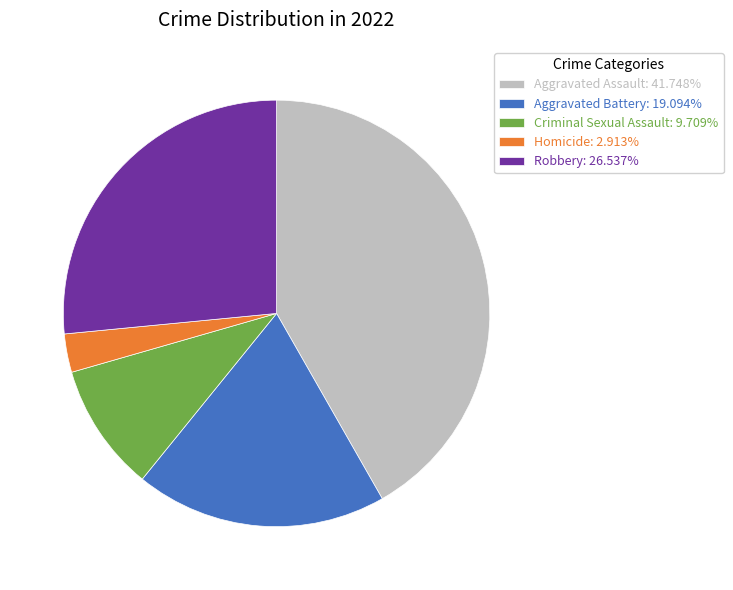

Combined, do Aggravated Assault: 41.748% and Robbery: 26.537% account for over 50%?

Yes